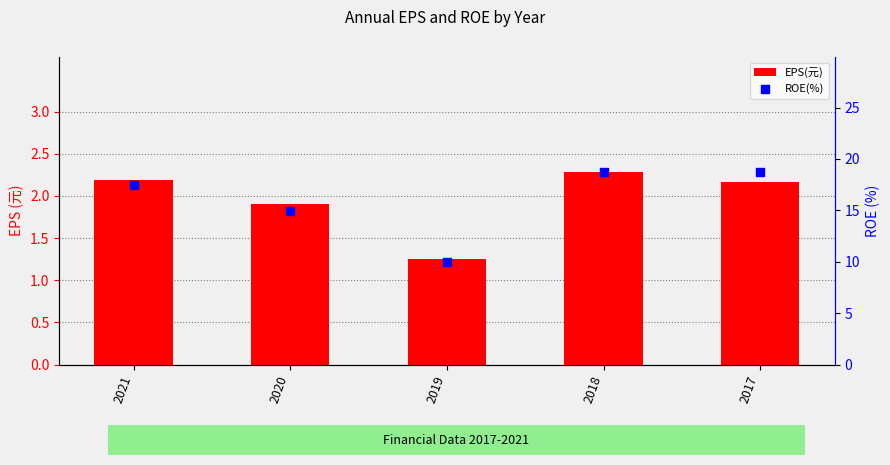

At how many categories does at least one series exceed 3?

5